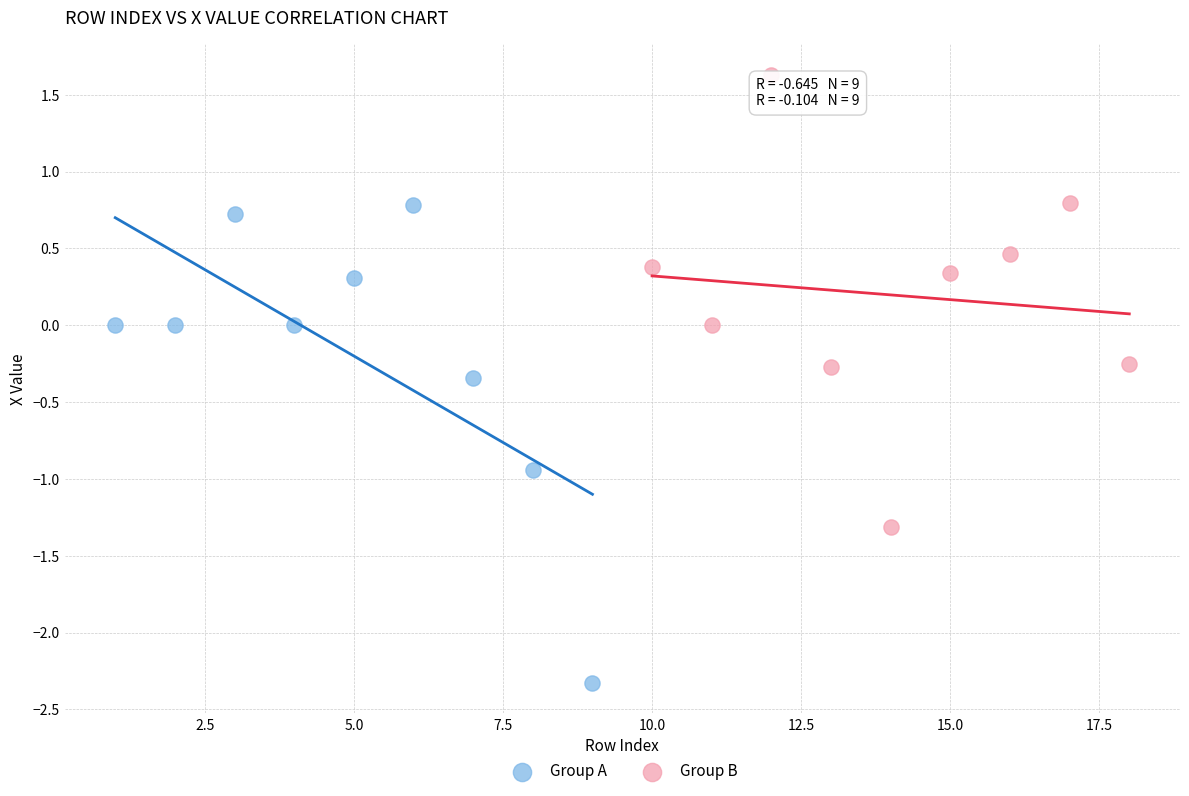

Which series reaches the maximum Y coordinate?

Group B